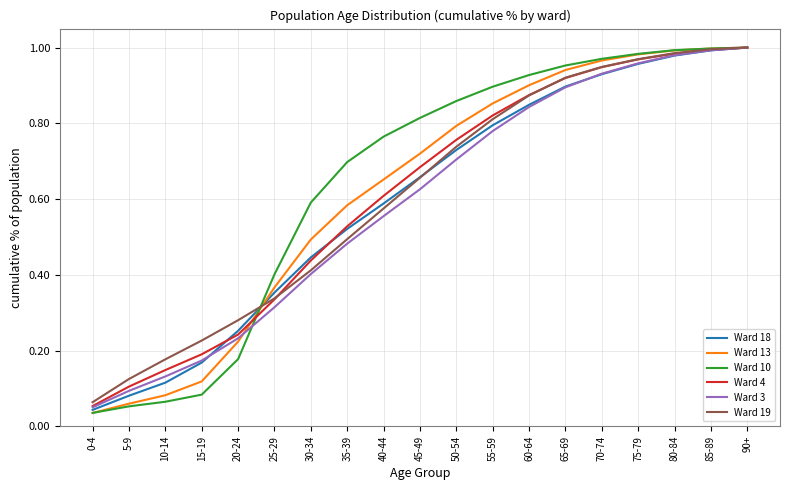

Between 15-19 and 75-79, which series saw the biggest shift?

Ward 10